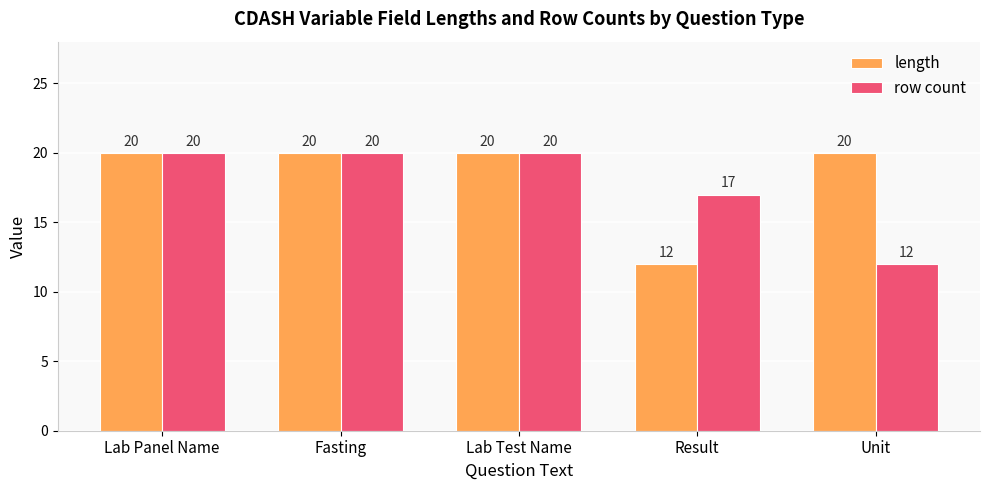

The value of row count at Result is 17. True or false?

True